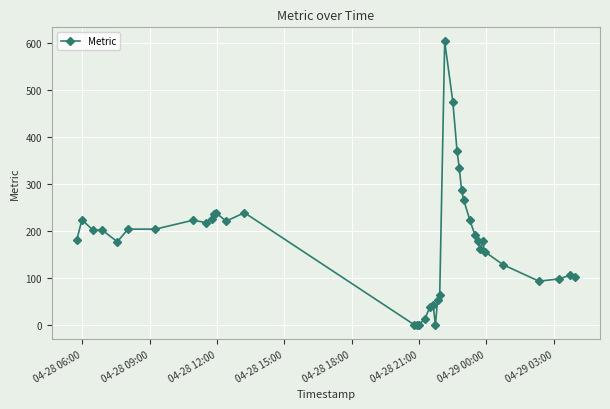

How many data points does each series have?

40